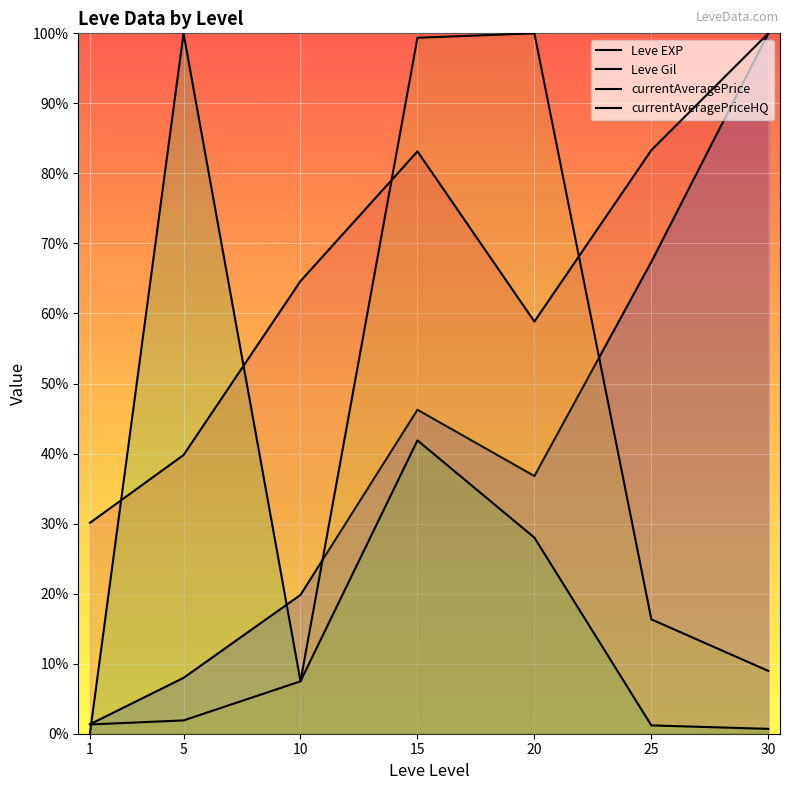

True or false: currentAveragePrice and Leve Gil cross at least once.

True